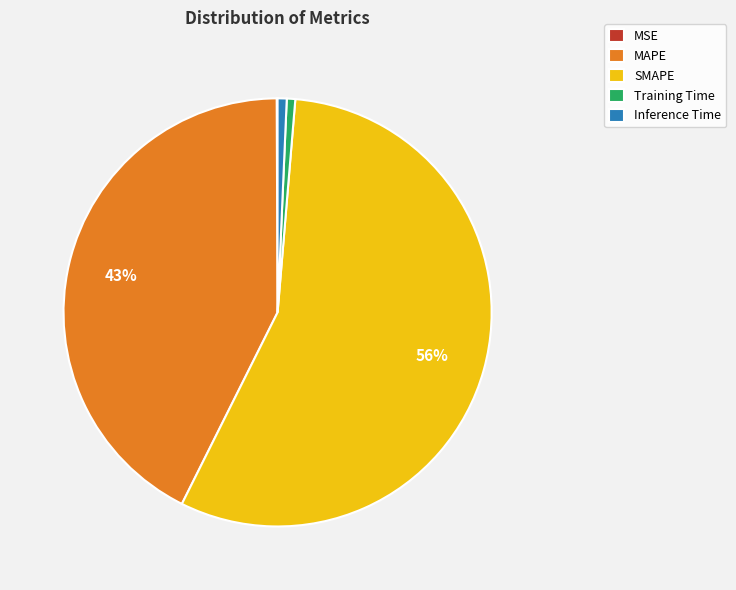

The SMAPE slice represents 43% of the pie. True or false?

False